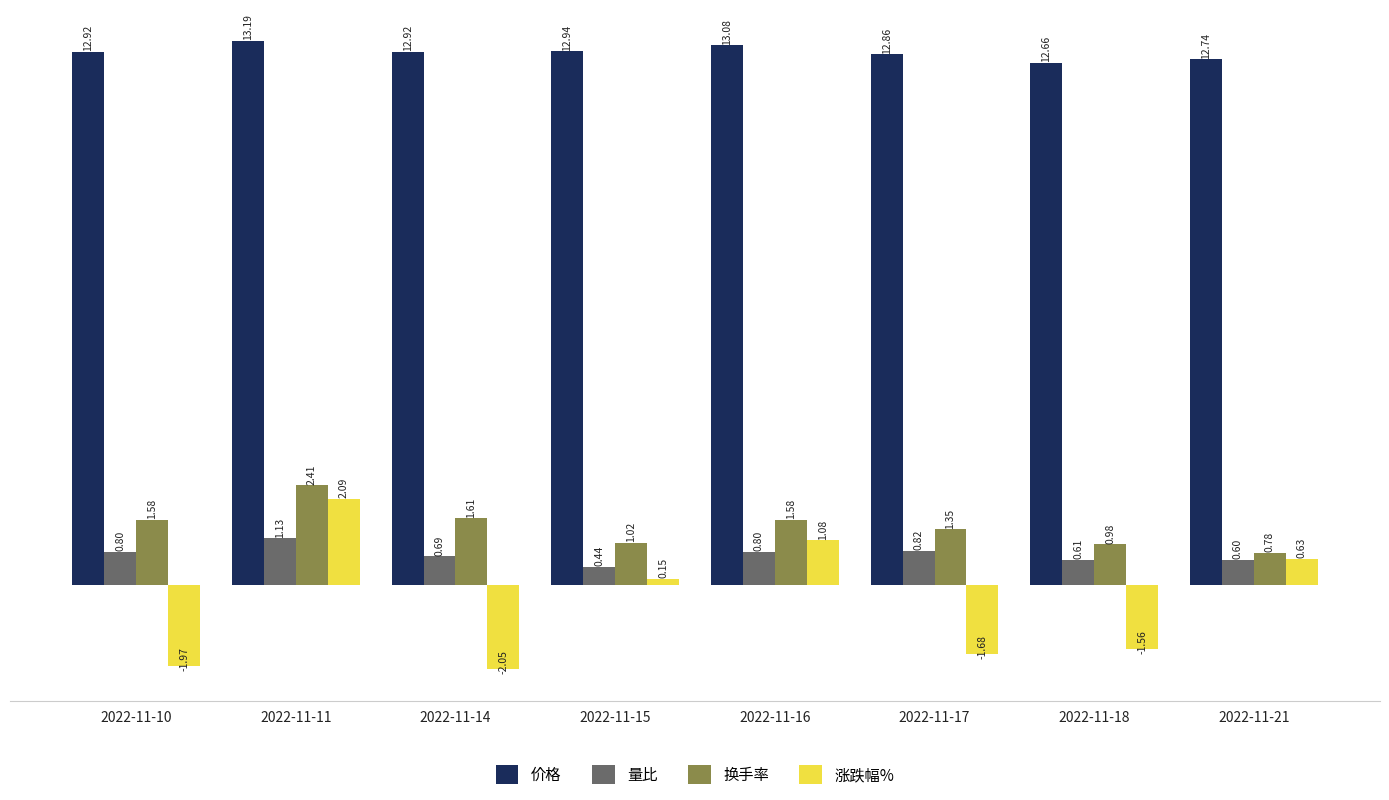

Between 2022-11-16 and 2022-11-21, which series saw the biggest shift?

换手率